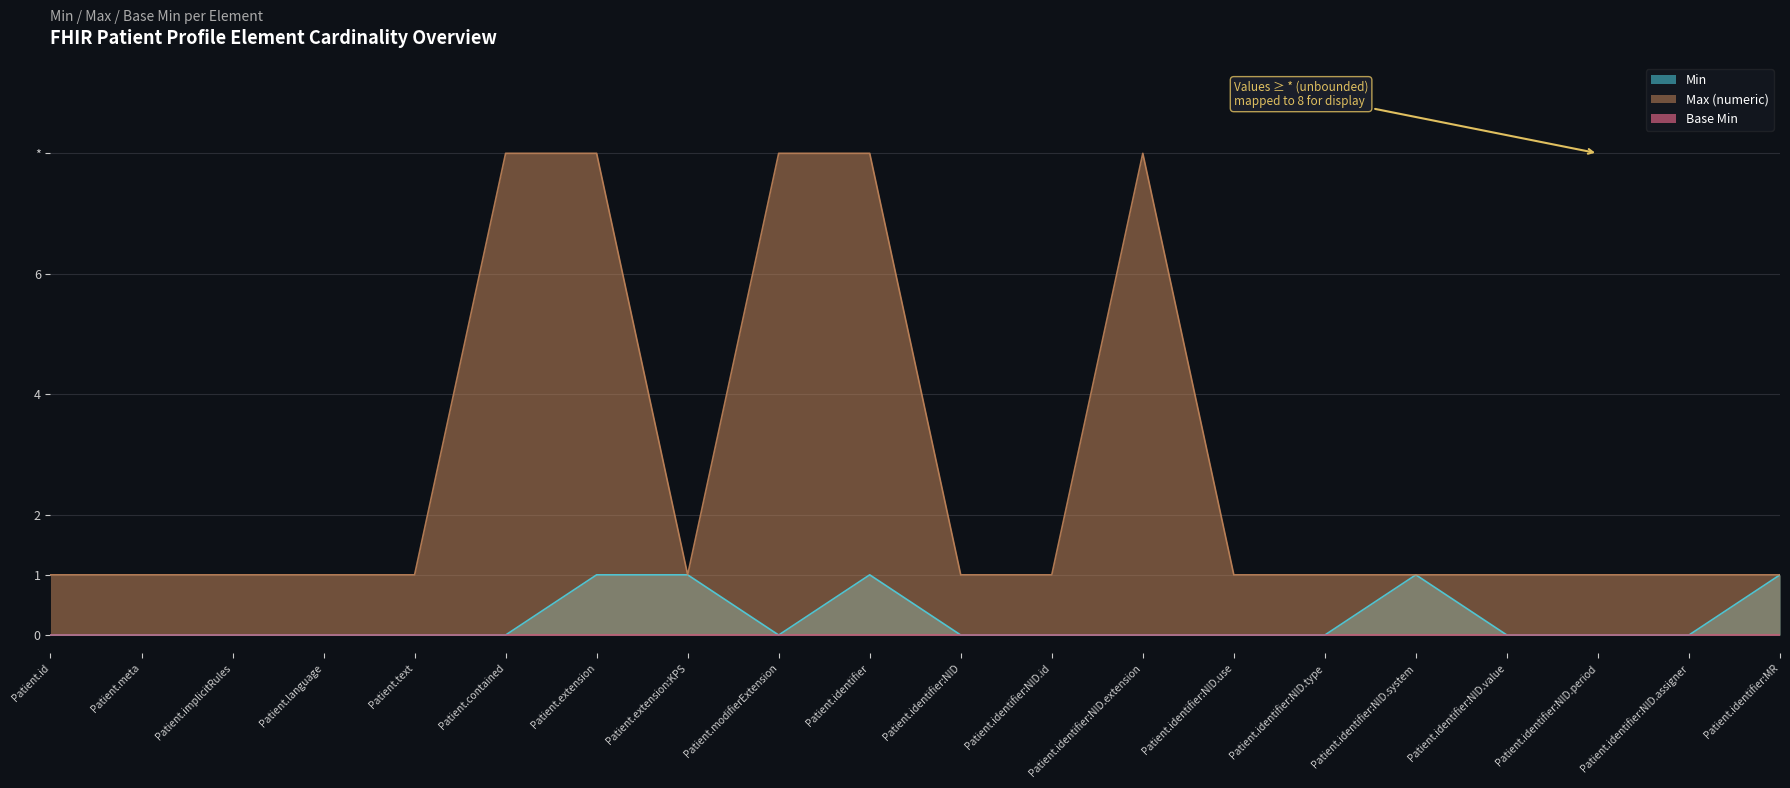

What is the sum of the Max (numeric) values at Patient.language and Patient.identifier:NID.period?

2